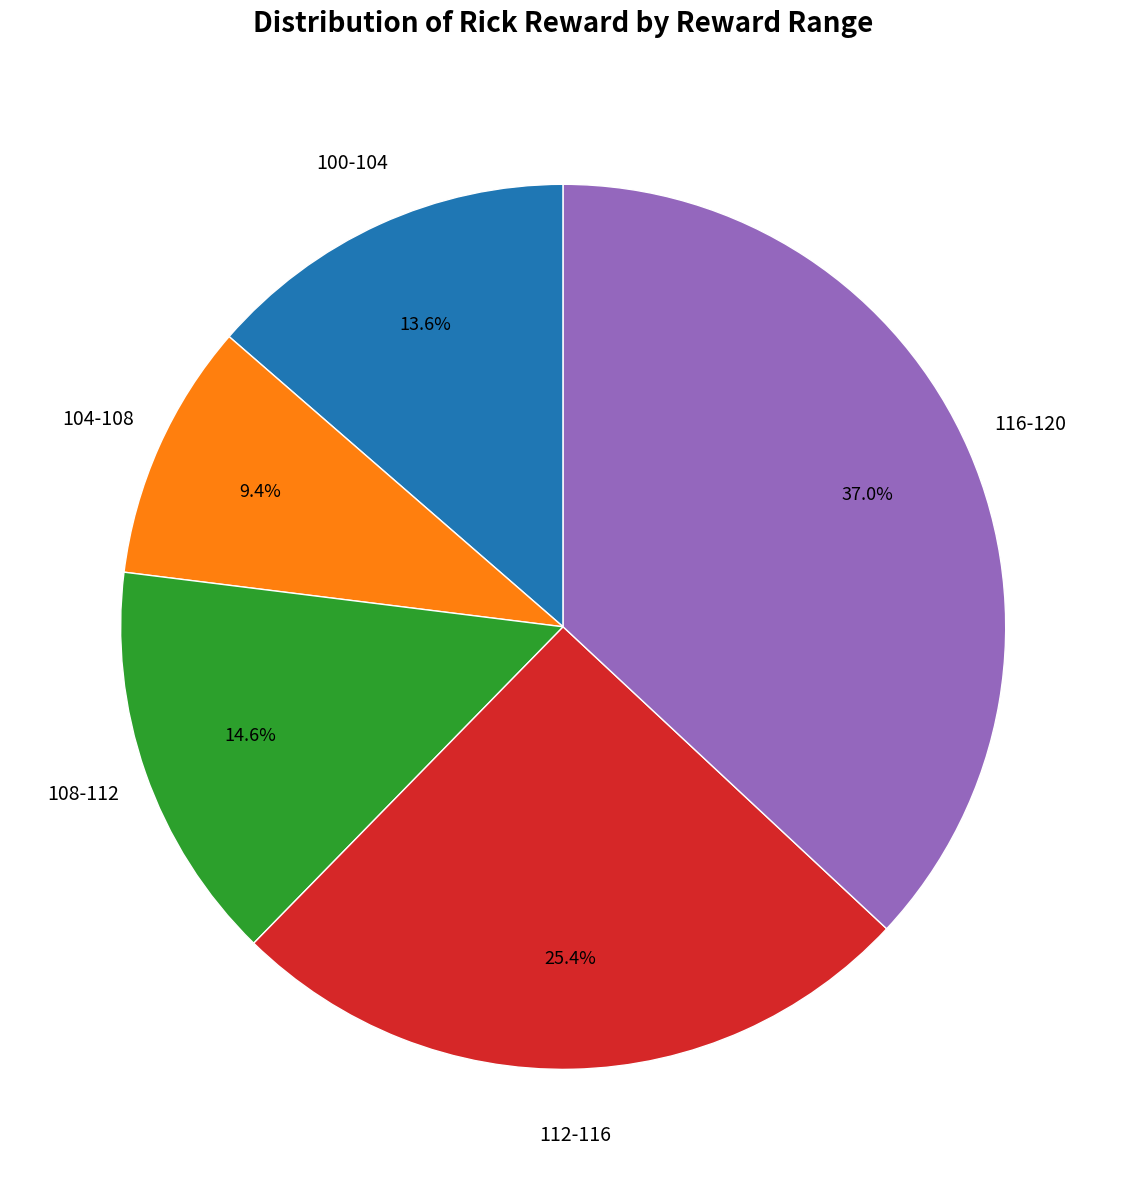

Is there any slice that represents more than half of the pie?

No